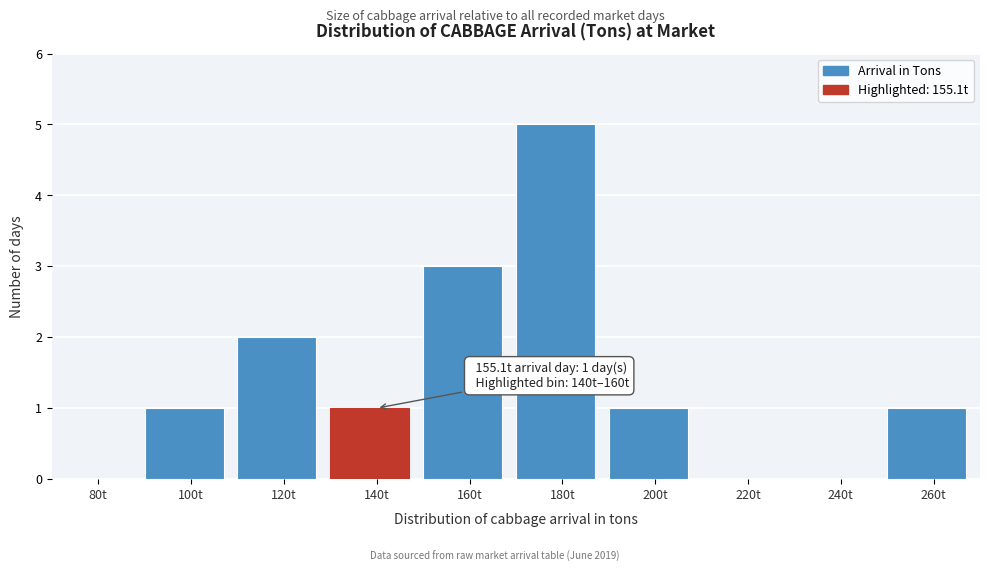

Reading left to right, extract all data points from this chart.

80t=0	100t=1	120t=2	140t=1	160t=3	180t=5	200t=1	220t=0	240t=0	260t=1